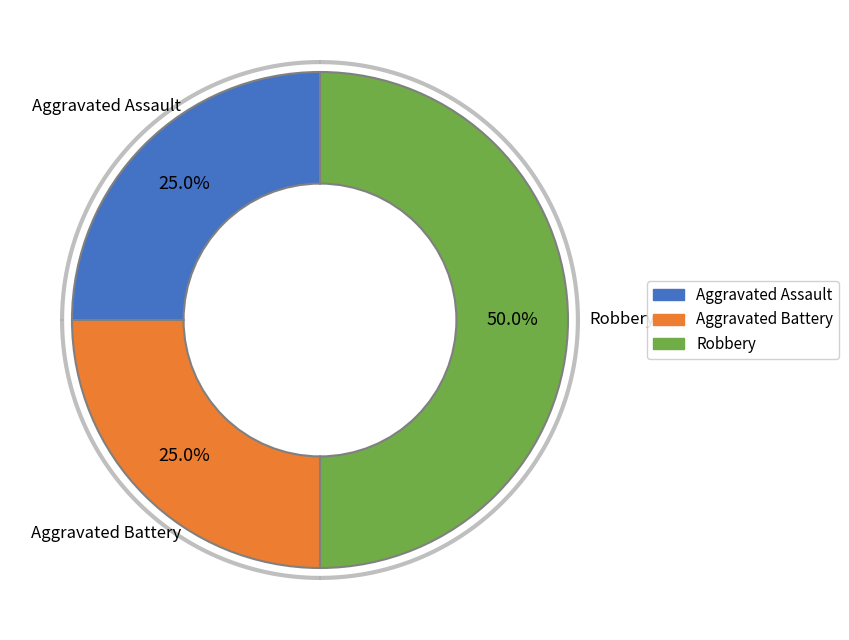

Is the sum of Aggravated Assault and Robbery greater than half?

Yes